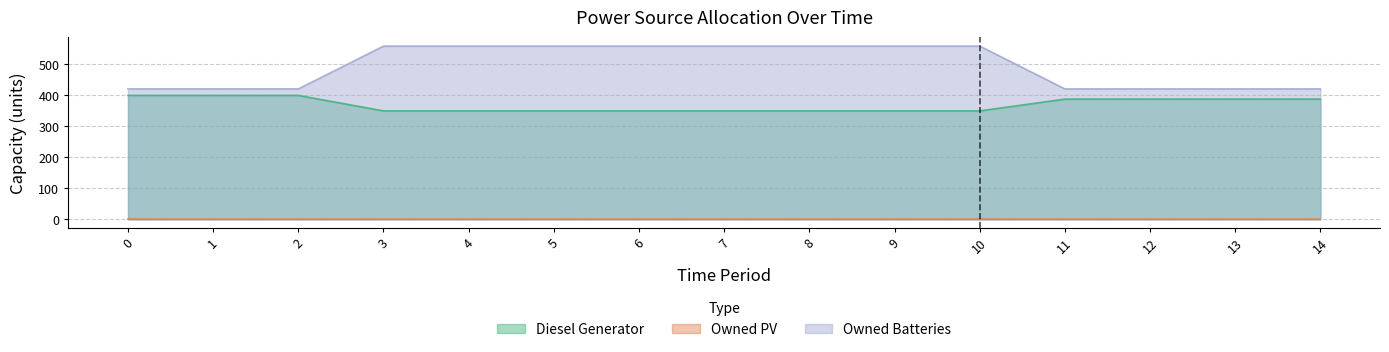

True or false: Diesel Generator and Owned Batteries intersect in this chart.

False